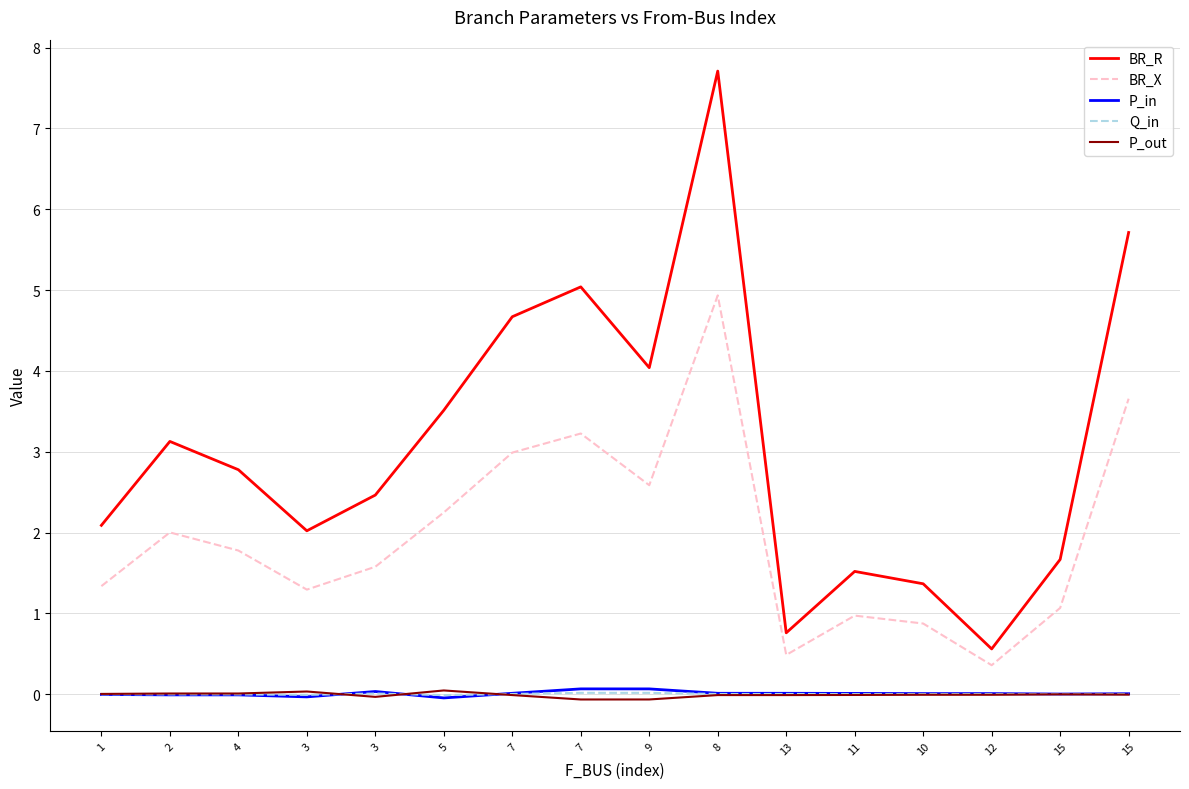

What is the difference between the maximum and minimum values in the P_in series?

0.1